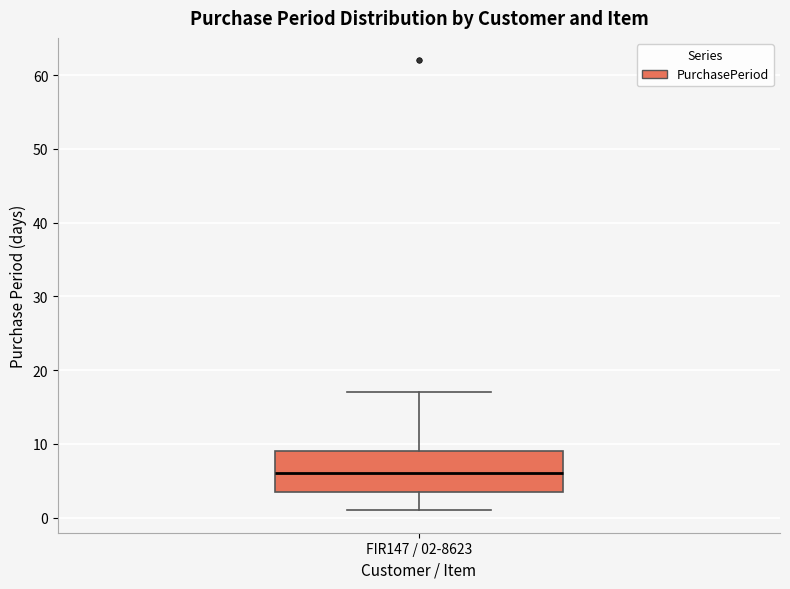

Where does the upper whisker of the box for FIR147 / 02-8623 end on the y-axis? The values are not printed on the chart, so give them approximately, as read against the axis.

17